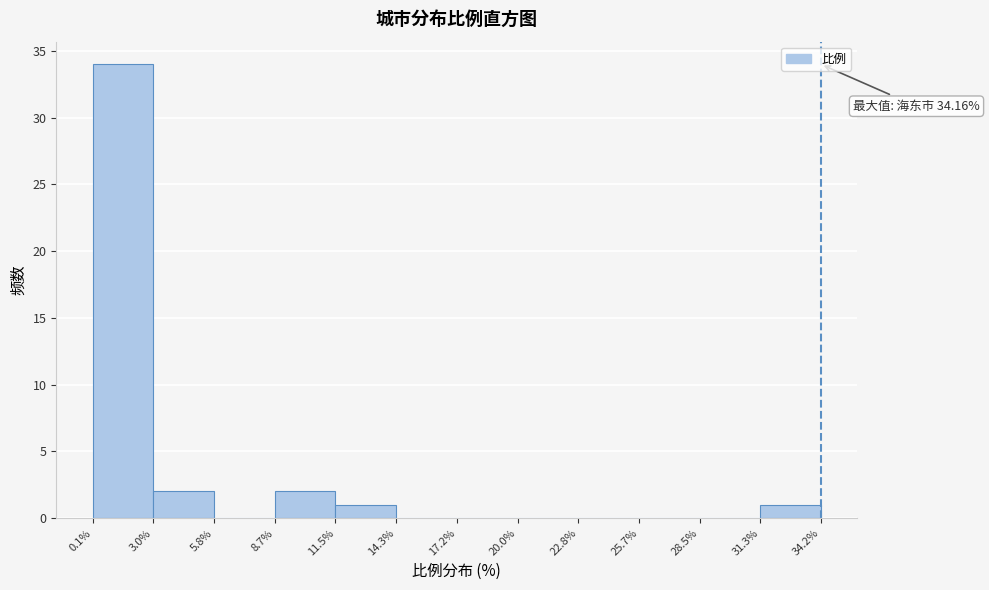

Over which range of the x-axis is the bar tallest?

0.1% to 3.0%